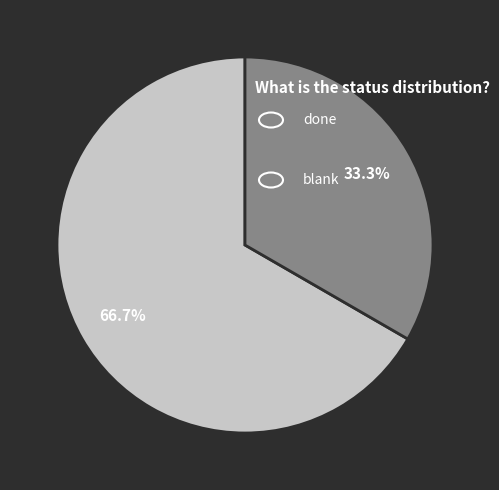

To the nearest percent, what is the combined percentage of done and blank?

100%